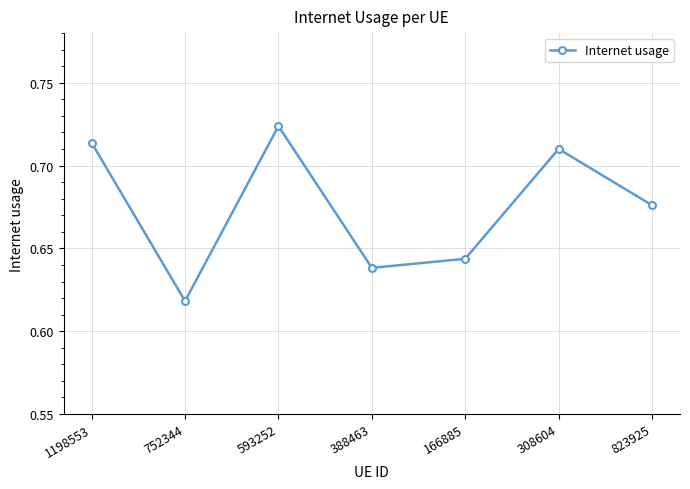

What is the label of the 2nd point from the right?

308604